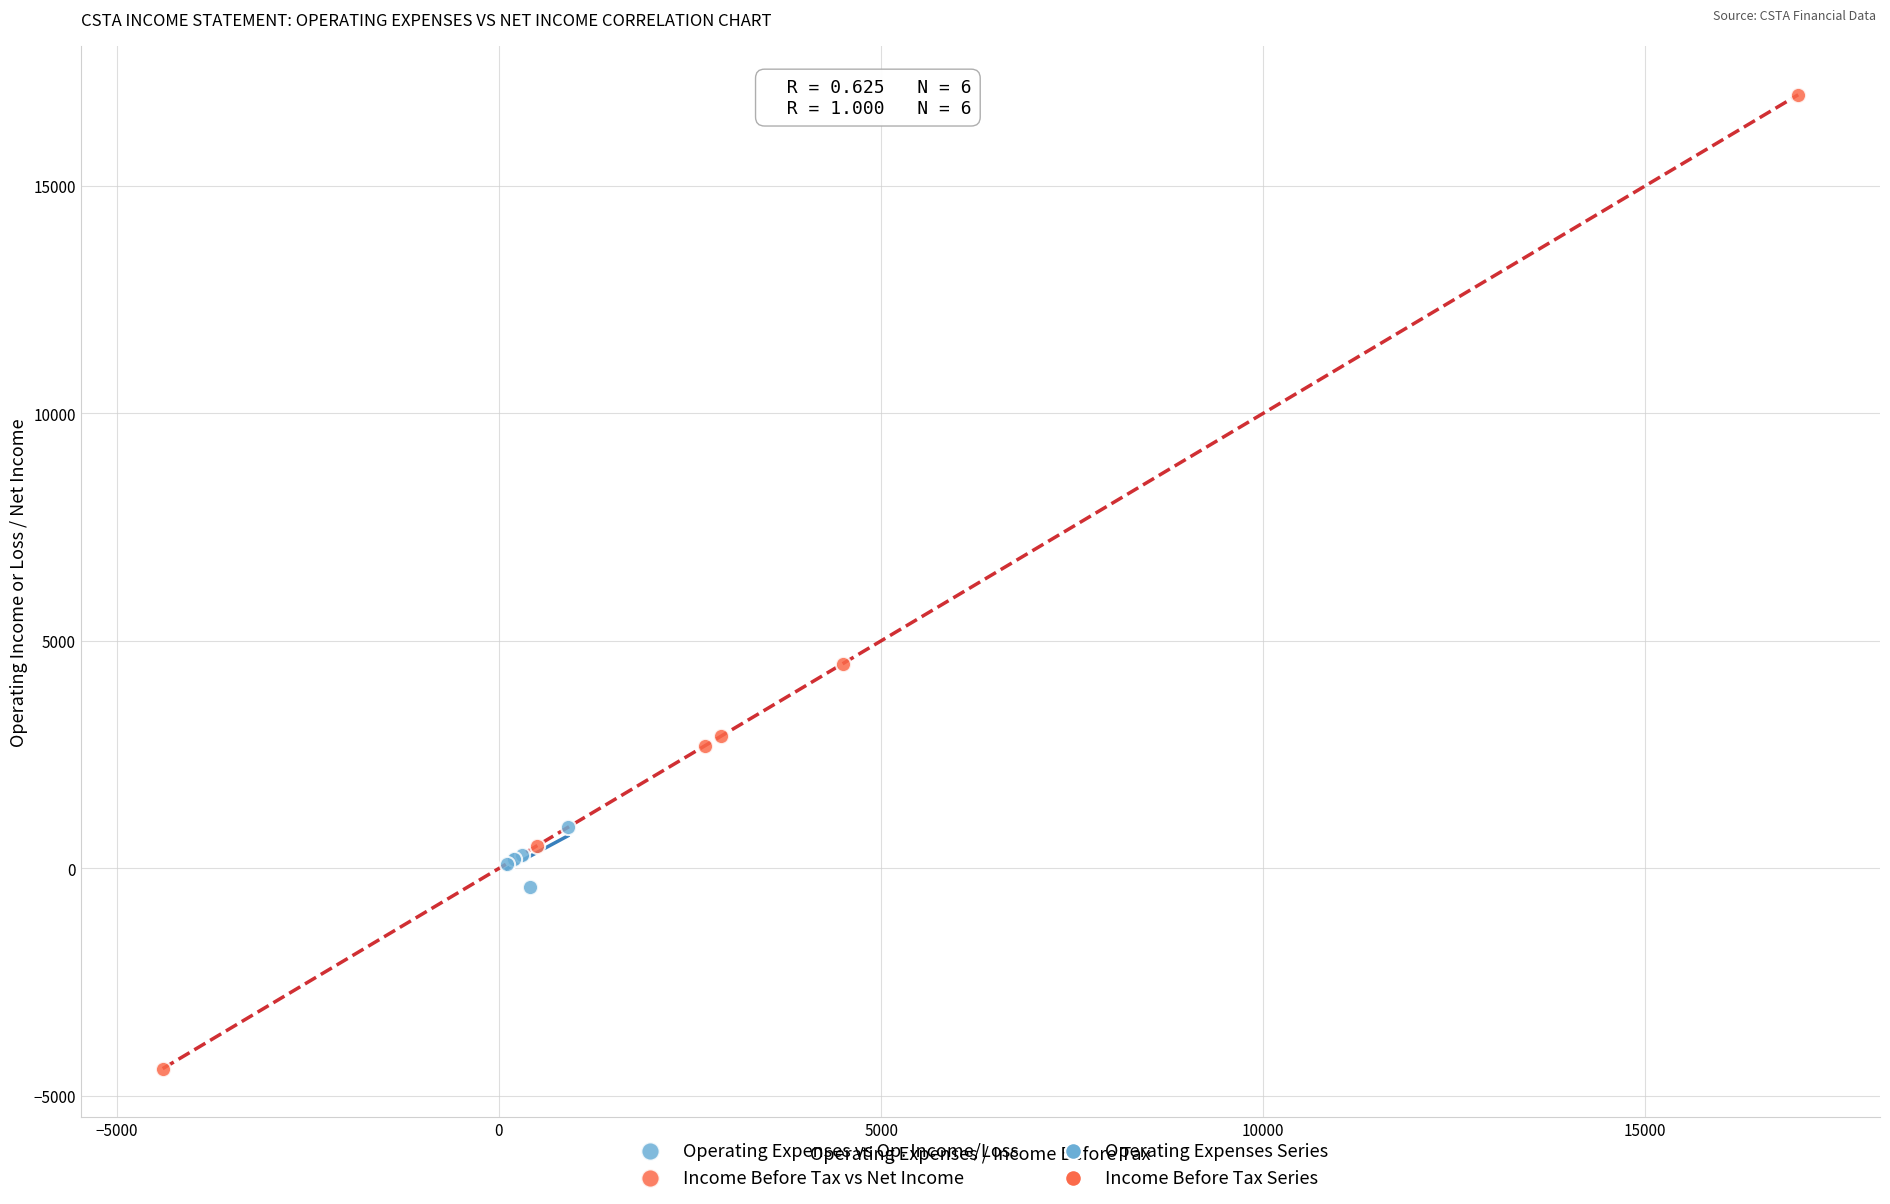

Which series contains the highest Y value?

Income Before Tax vs Net Income